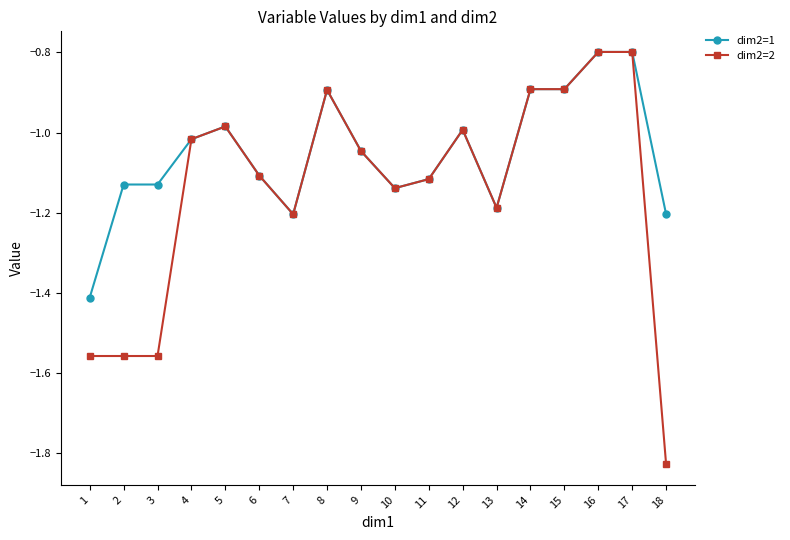

The dim2=1 series shows -0.9 at 8. True or false?

True